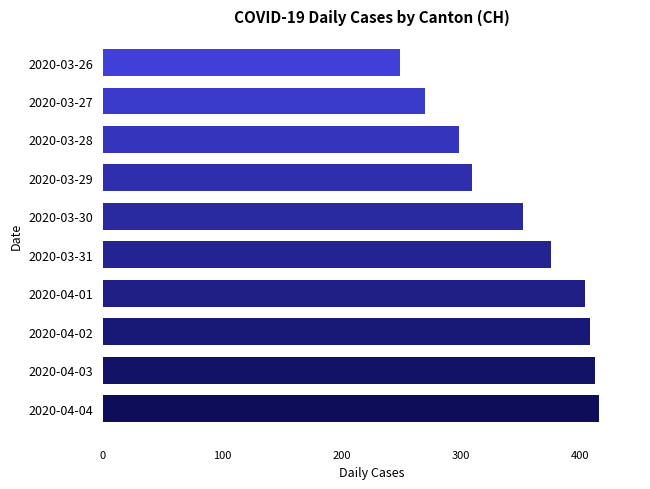

How many bars are there in total?

10